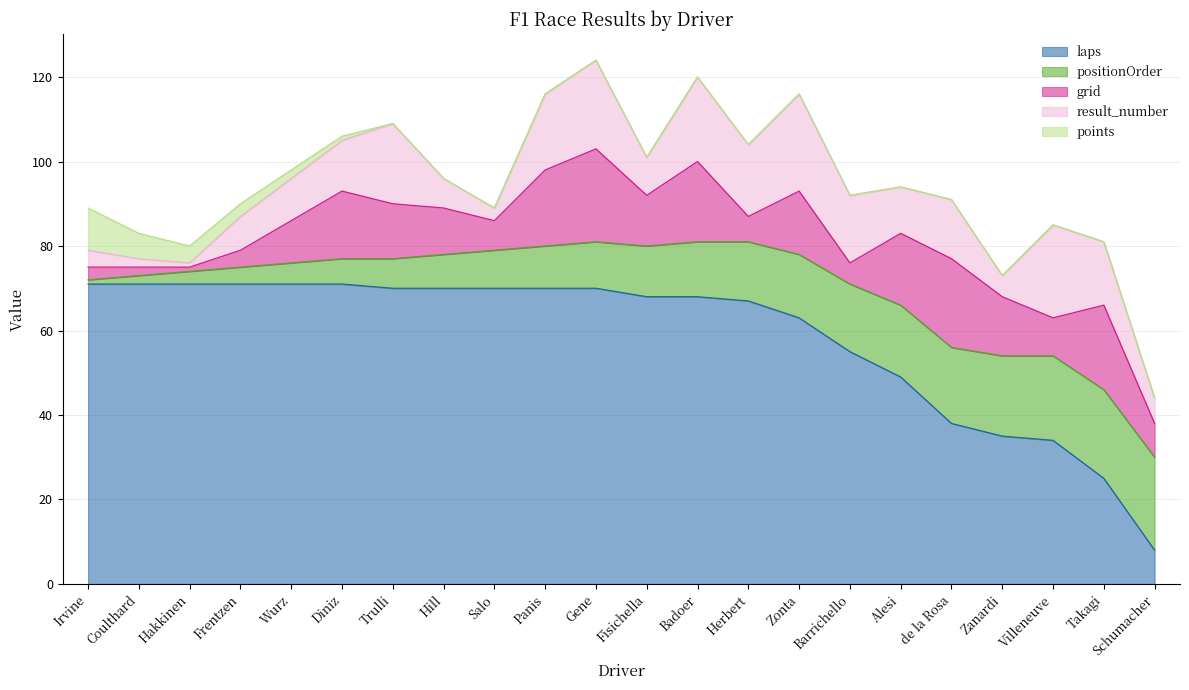

What is the label of the 14th point from the right?

Salo